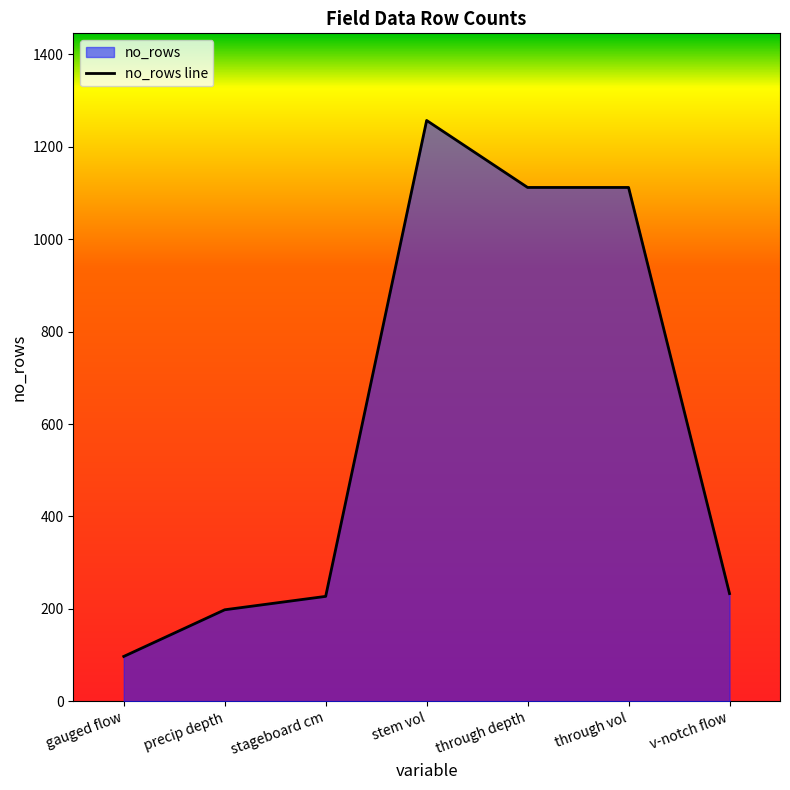

What is the label of the 3rd point from the right?

through depth